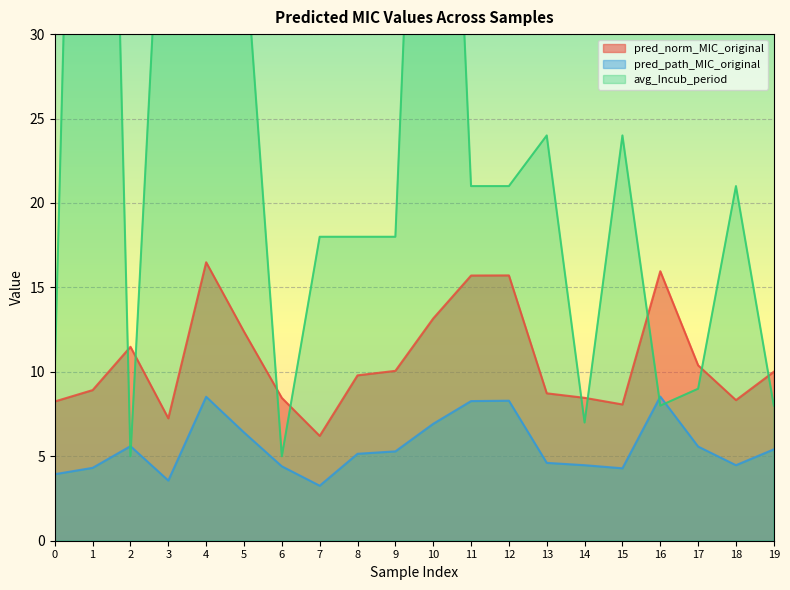

What is the value of the pred_norm_MIC_original point at the 3rd from the left?

11.5